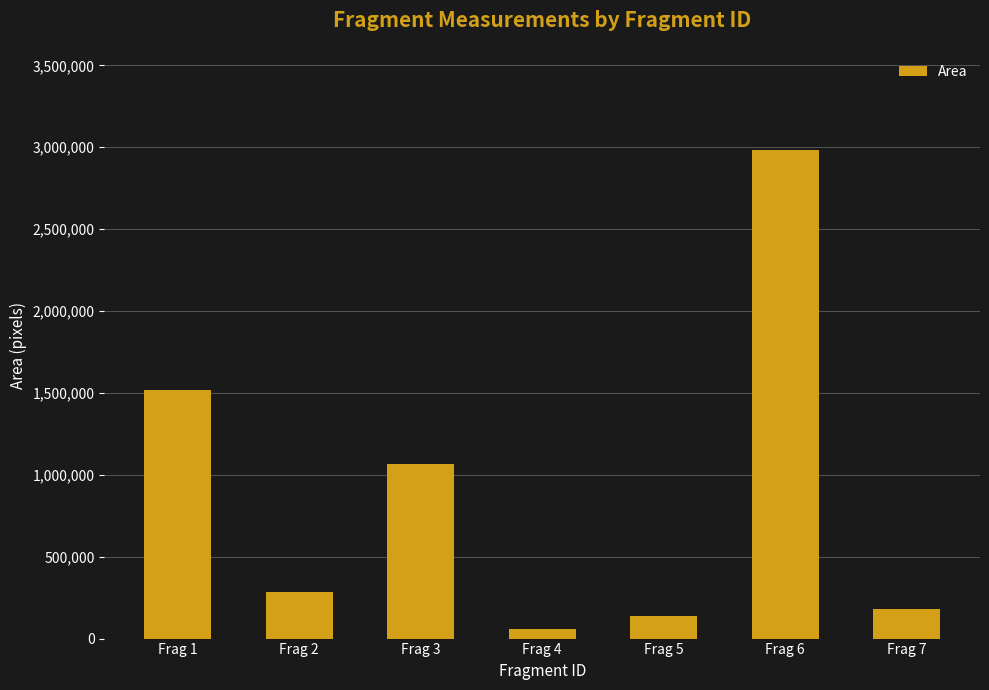

How many bars are there in total?

7